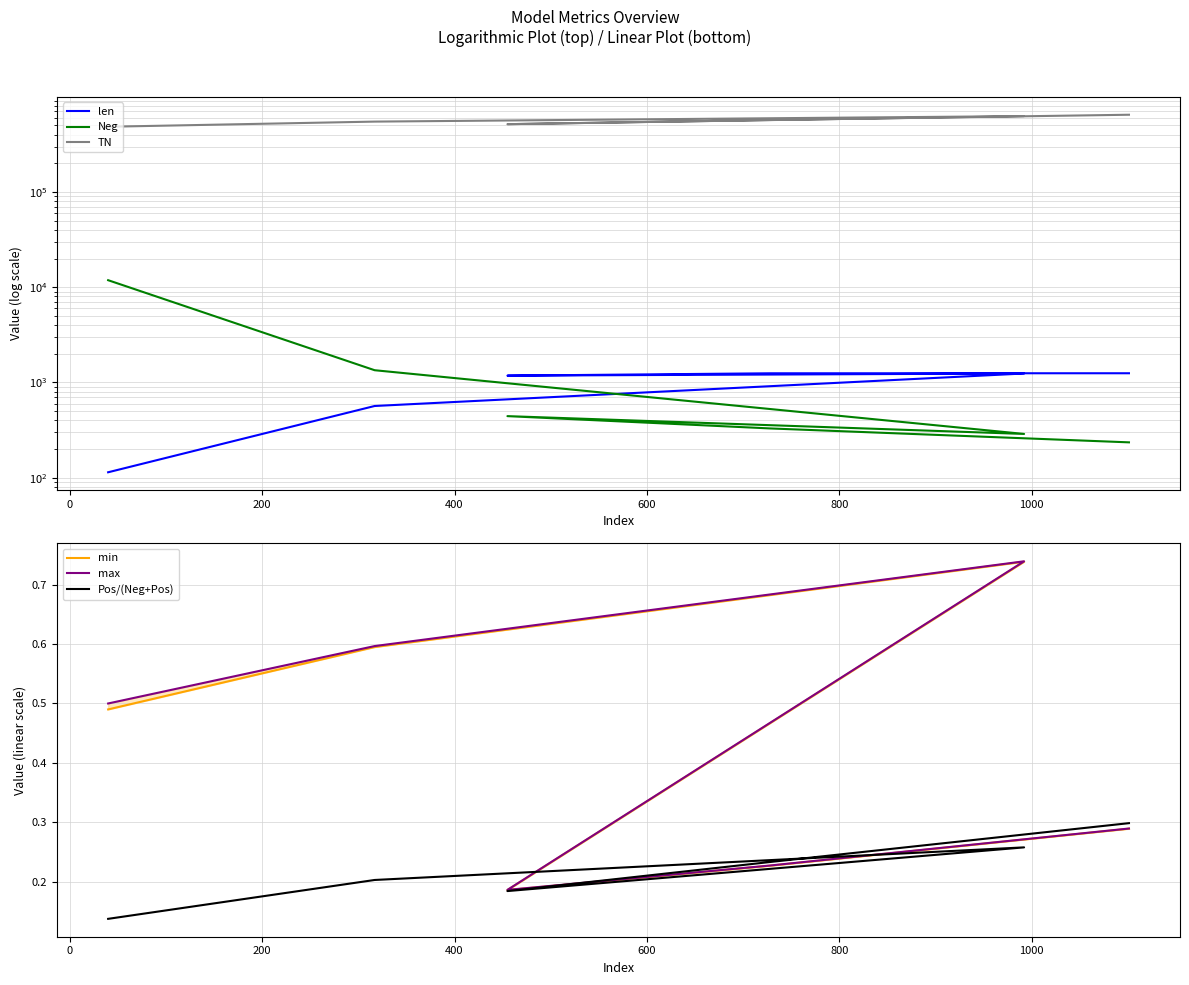

Rank the series by their maximum value, from lowest to highest.

Pos/(Neg+Pos), min, max, len, Neg, TN